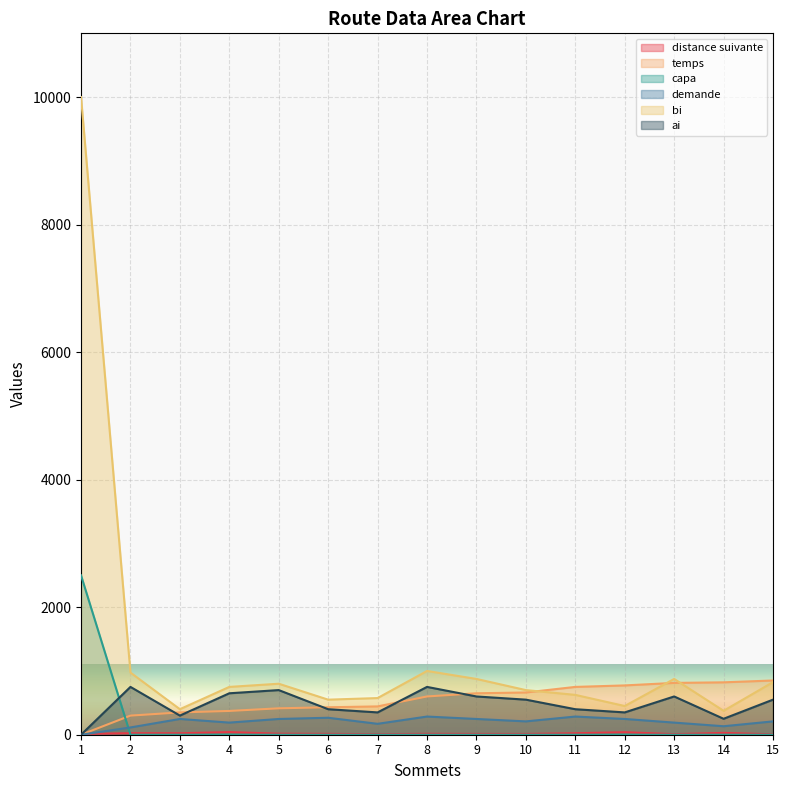

True or false: capa has more than 0 interior local peaks.

False